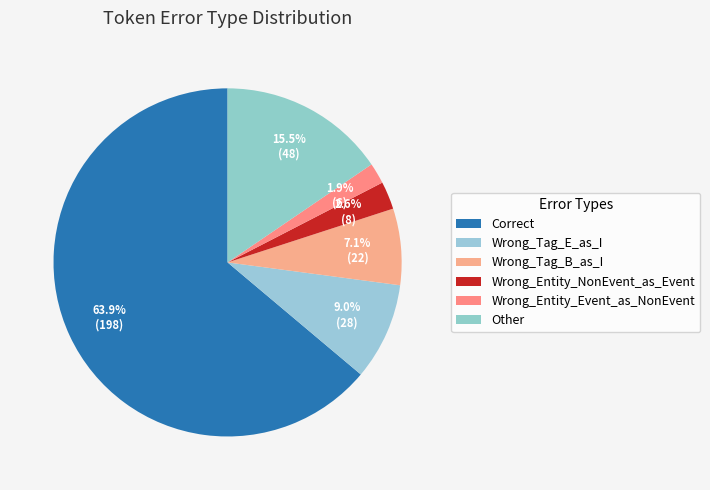

To the nearest percent, what portion does Wrong_Entity_NonEvent_as_Event represent?

3%